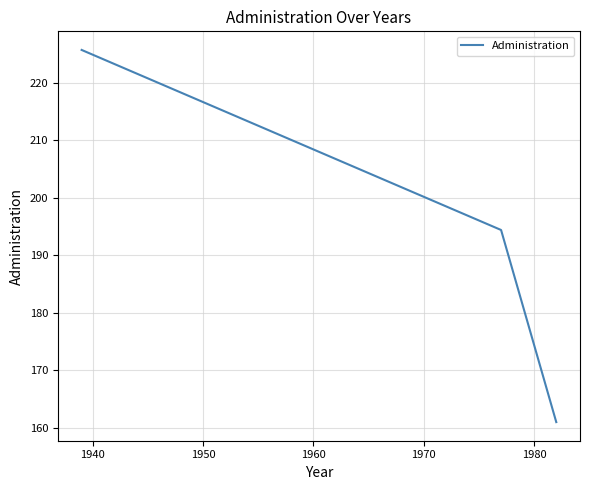

What is the maximum value shown in the chart?

225.7